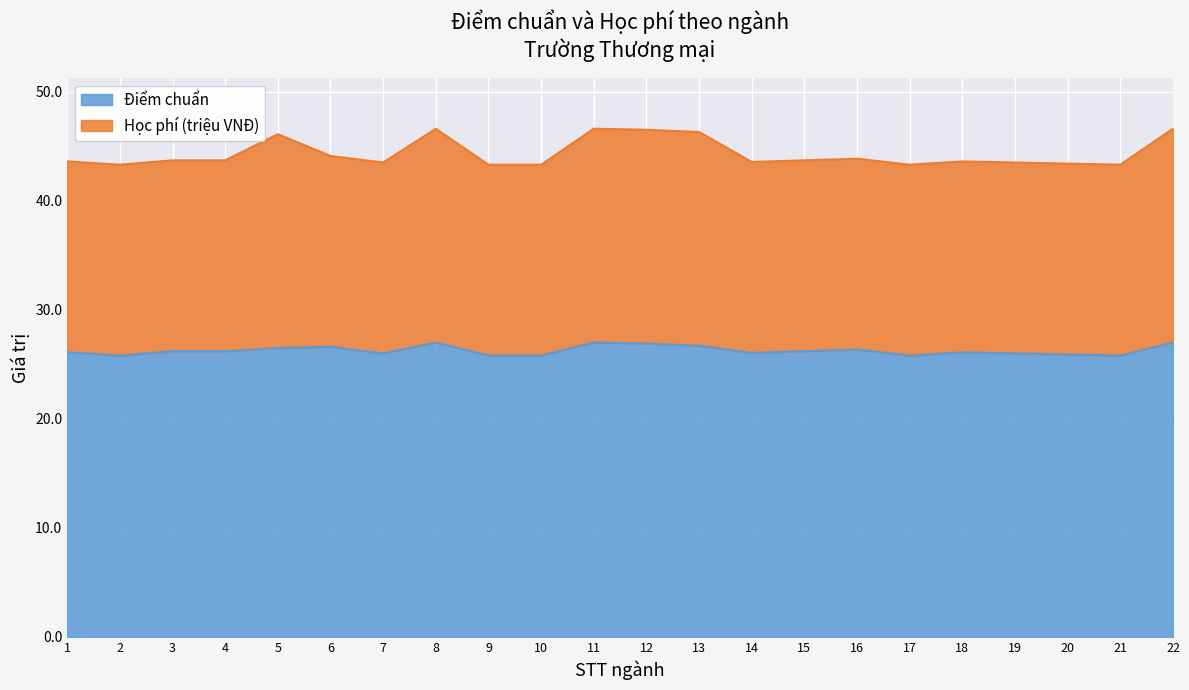

What is the total value across all series at 21?

43.3